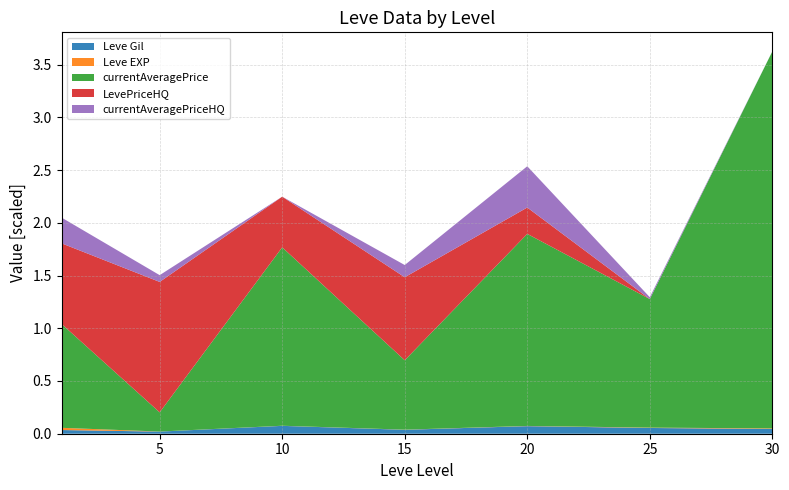

The Leve Gil series shows 0.0 at 15. True or false?

True